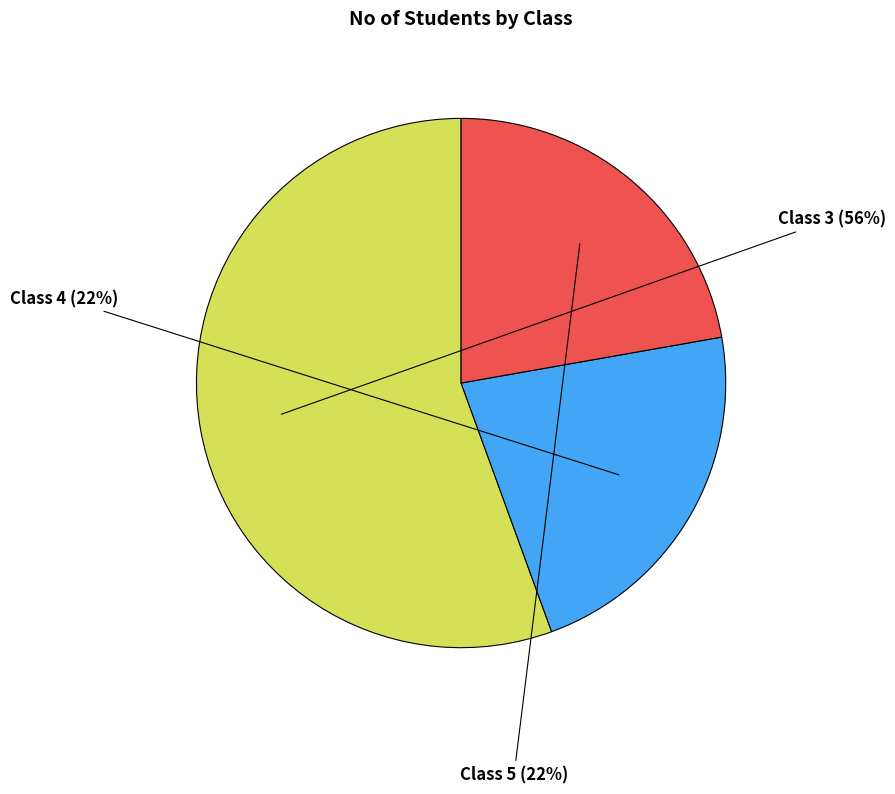

Does any single category account for the majority?

Yes